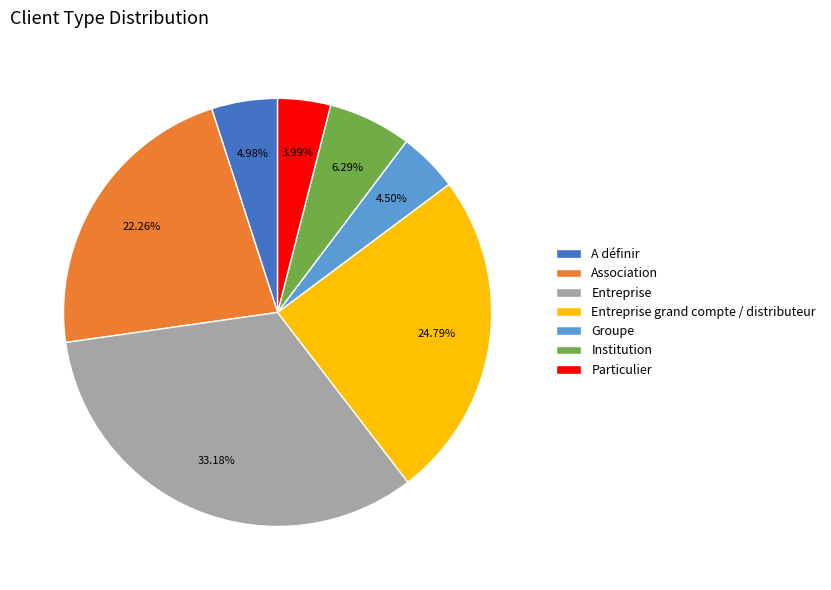

To the nearest percent, what is the difference between the Association and Entreprise slice percentages?

11%